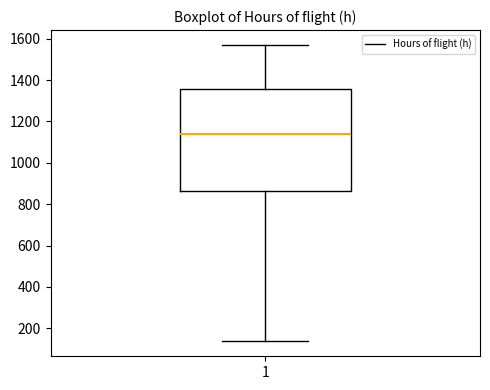

Transcribe this box plot: give where the median line is, the range the box spans, and where the two whiskers end, as read against the y-axis. The values are not printed on the chart, so give them approximately, as read against the axis.

median 1140, box 860 to 1360, whiskers 140 to 1580